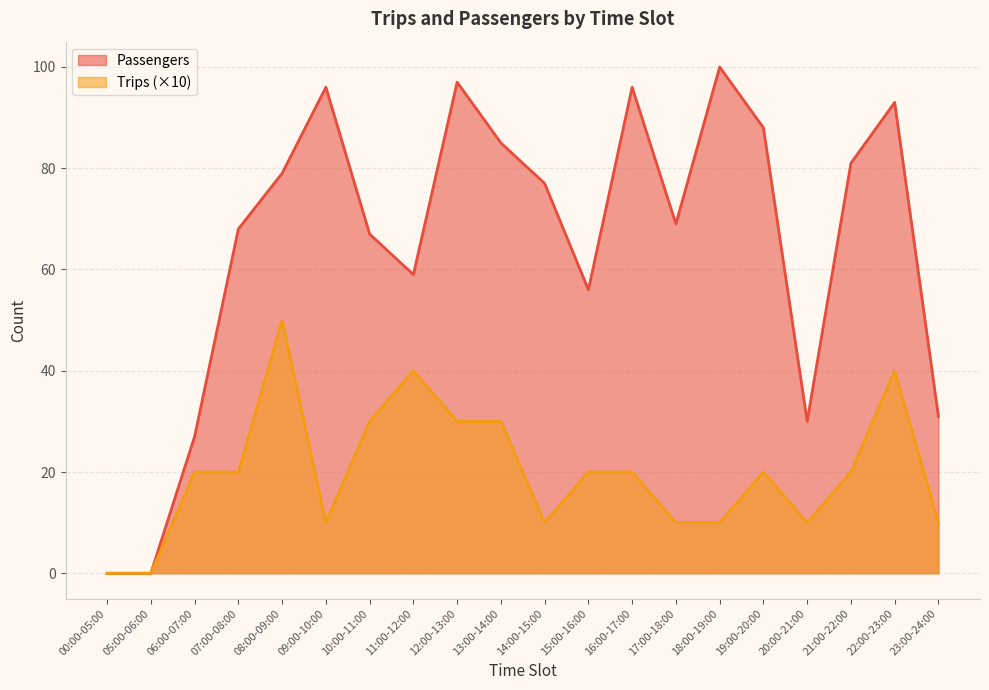

What is the label of the 18th point from the left?

21:00-22:00